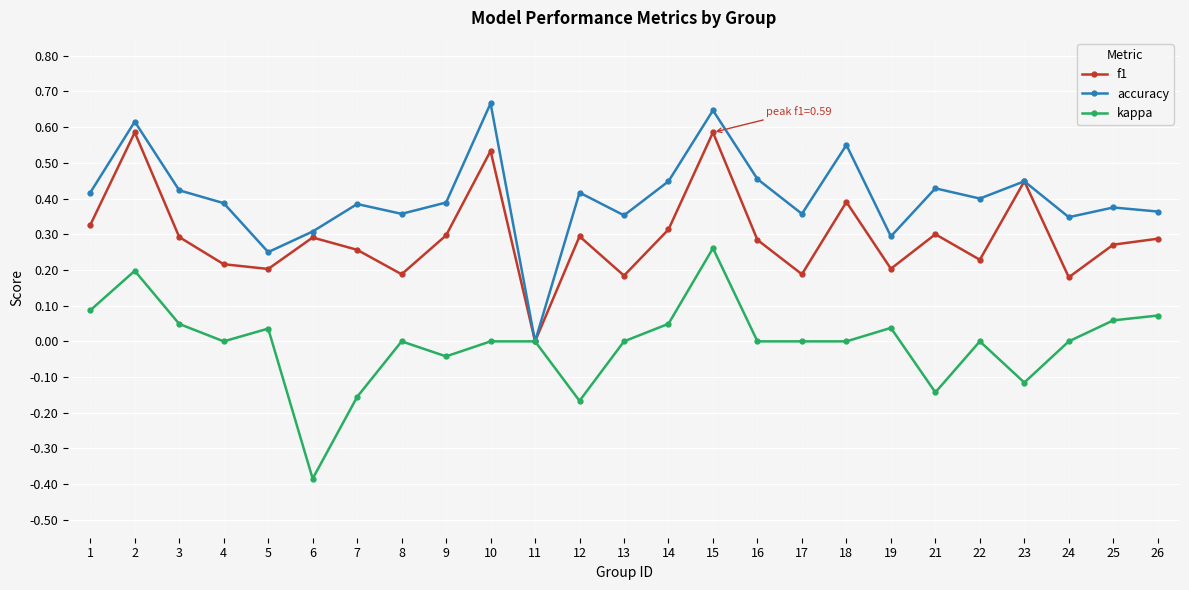

Rank the series by their maximum value, from lowest to highest.

kappa, f1, accuracy